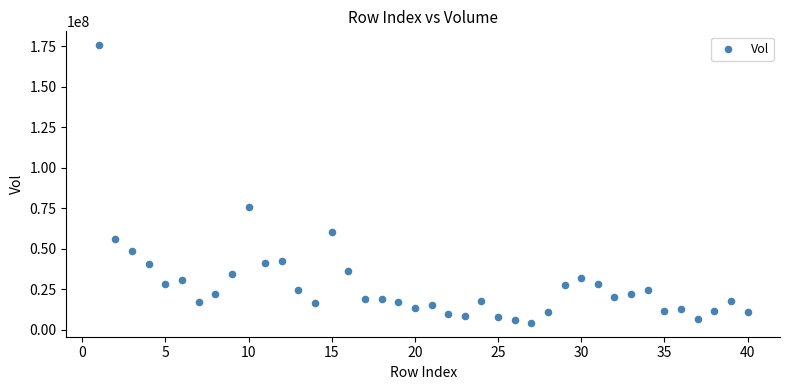

What Y value in the scatter plot is closest to 89997125?

75564665